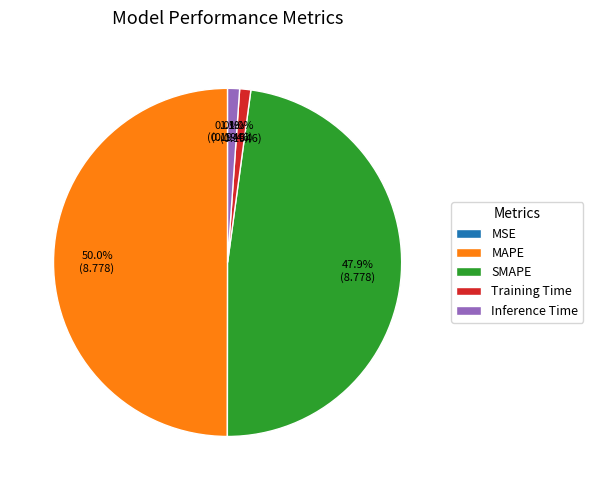

The SMAPE slice represents 48% of the pie. True or false?

True